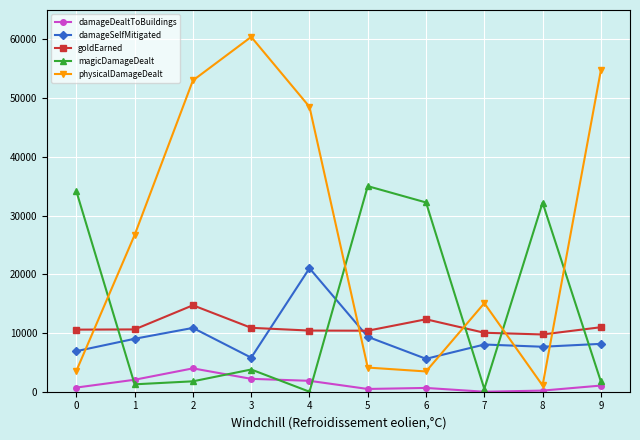

List the series in order of their peak value, highest first.

physicalDamageDealt, magicDamageDealt, damageSelfMitigated, goldEarned, damageDealtToBuildings